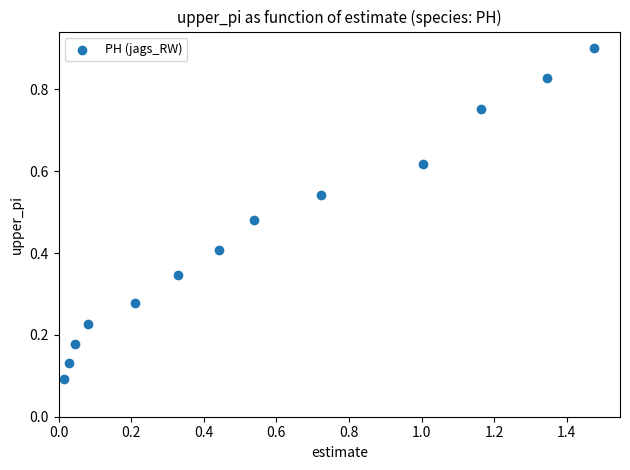

What is the range of X values (max minus min)?

1.5